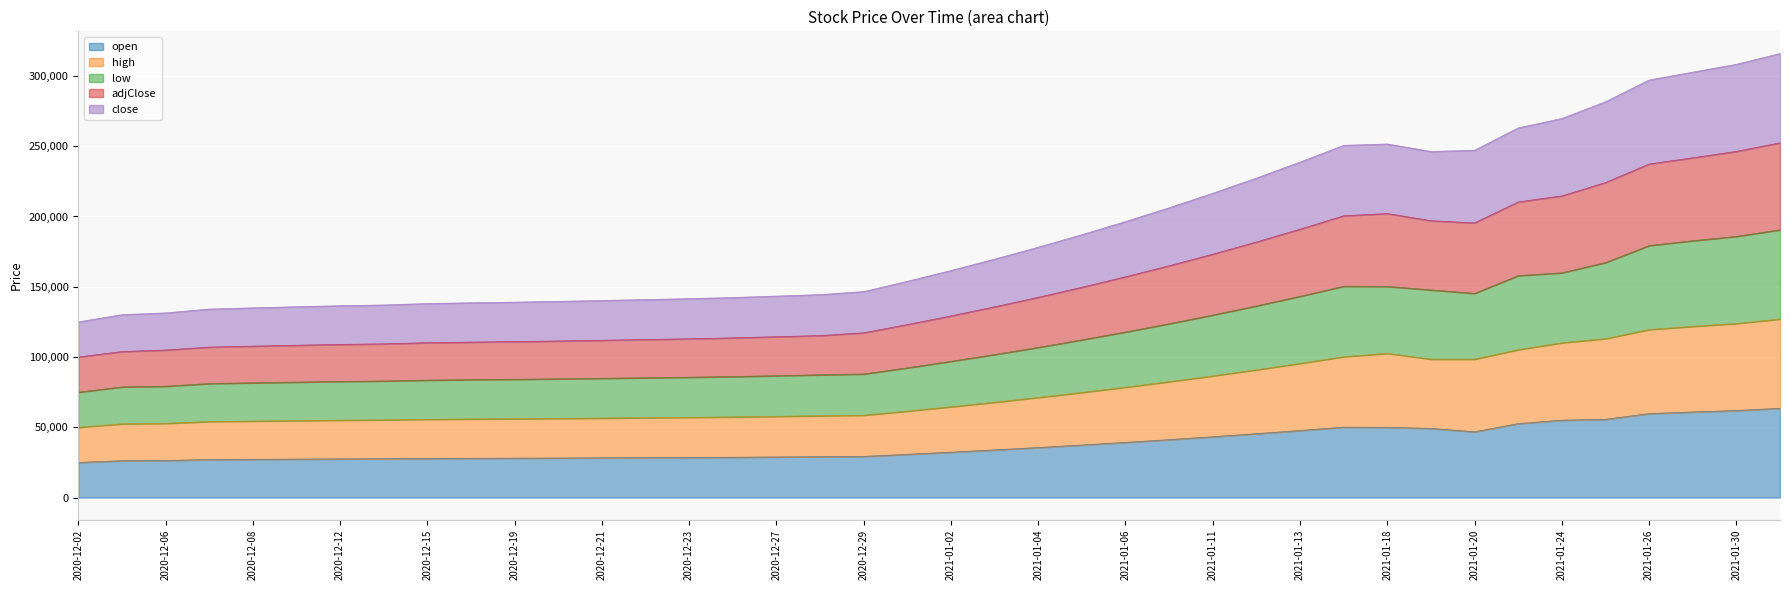

At how many categories does at least one series exceed 26063?

40